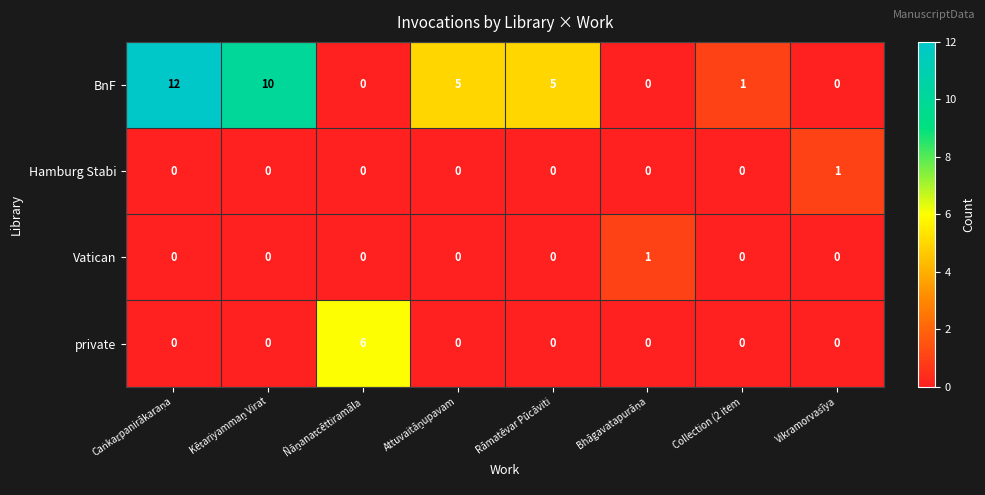

Which series has the largest total across all categories?

BnF